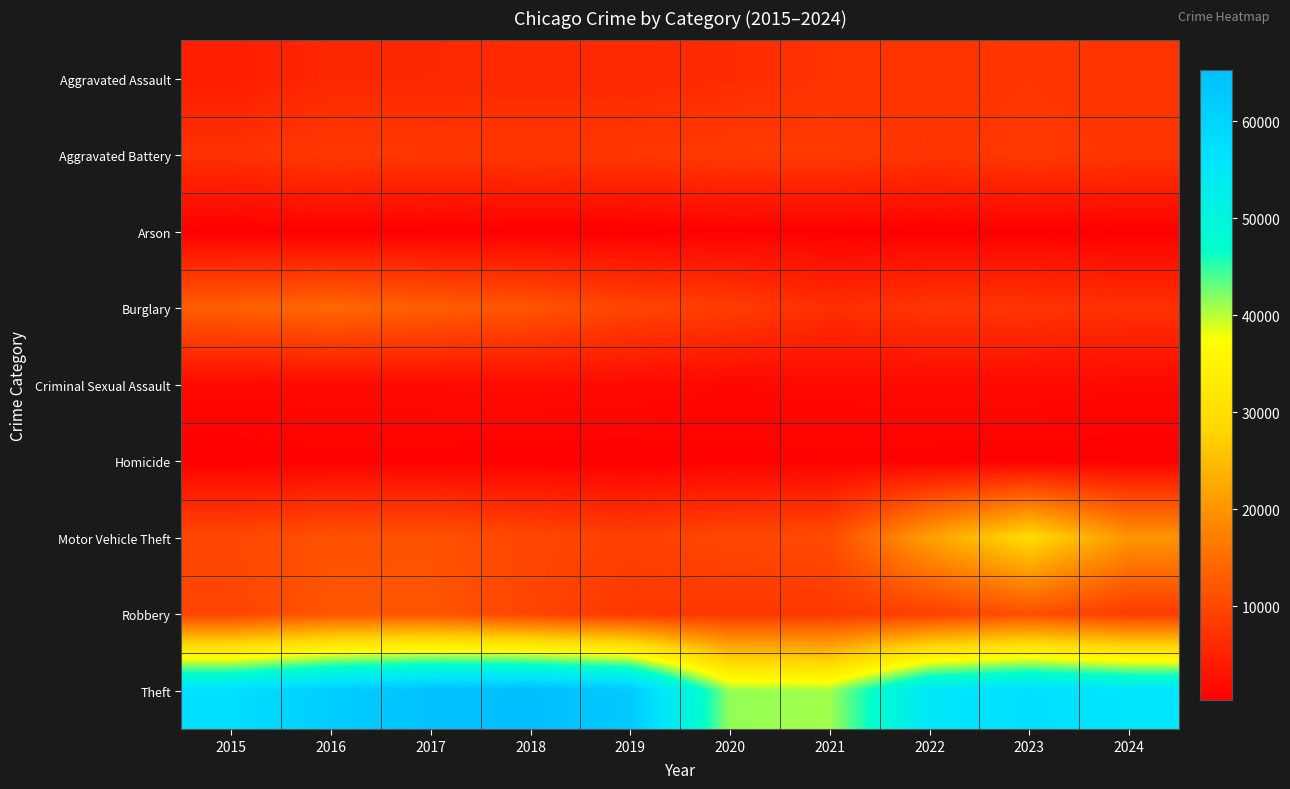

Reading left to right, what are all the values shown in this chart?

Aggravated Assault: 2015=4480	2016=5713	2017=5793	2018=6002	2019=5841	2020=6265	2021=7242	2022=7280	2023=7712	2024=7323
Aggravated Battery: 2015=7019	2016=8086	2017=7845	2018=7735	2019=7858	2020=8321	2021=8347	2022=7491	2023=8078	2024=7596
Arson: 2015=448	2016=515	2017=444	2018=373	2019=376	2020=588	2021=529	2022=422	2023=513	2024=443
Burglary: 2015=13184	2016=14289	2017=13001	2018=11747	2019=9638	2020=8758	2021=6662	2022=7592	2023=7482	2024=7012
Criminal Sexual Assault: 2015=1705	2016=1854	2017=1979	2018=2040	2019=1921	2020=1494	2021=1745	2022=1810	2023=1845	2024=1585
Homicide: 2015=496	2016=786	2017=672	2018=588	2019=499	2020=787	2021=804	2022=725	2023=626	2024=534
Motor Vehicle Theft: 2015=10068	2016=11285	2017=11380	2018=9985	2019=8978	2020=9959	2021=10604	2022=21464	2023=29252	2024=20068
Robbery: 2015=9638	2016=11960	2017=11880	2018=9681	2019=7995	2020=7855	2021=7920	2022=8963	2023=11053	2024=8409
Theft: 2015=57351	2016=61623	2017=64386	2018=65290	2019=62495	2020=41343	2021=40816	2022=54888	2023=57460	2024=55566